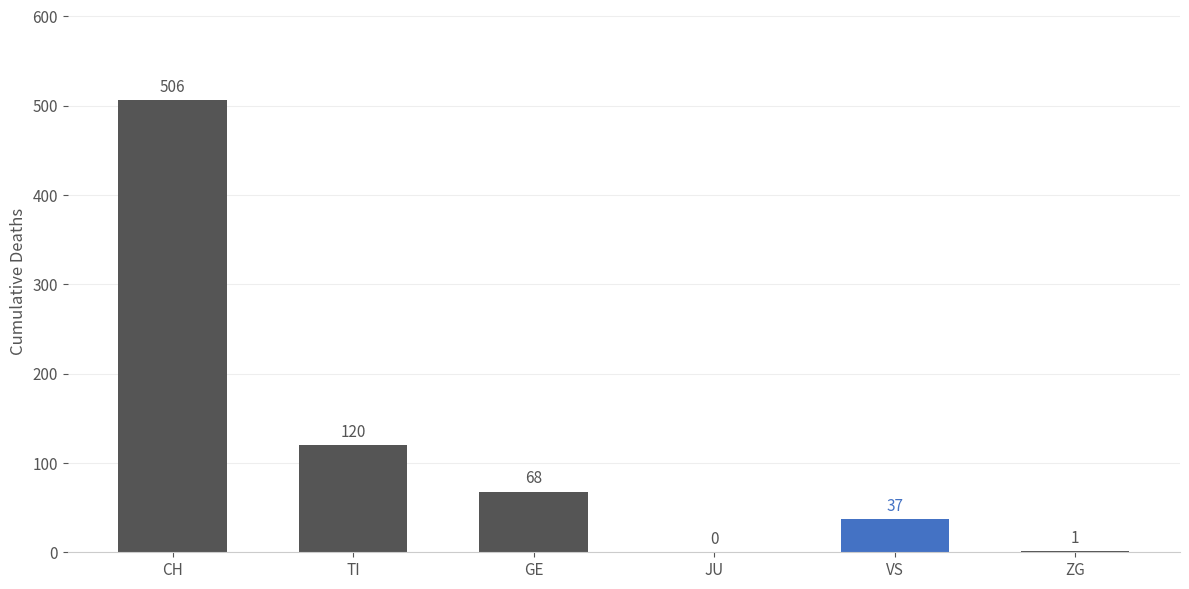

Are the bars horizontal?

No